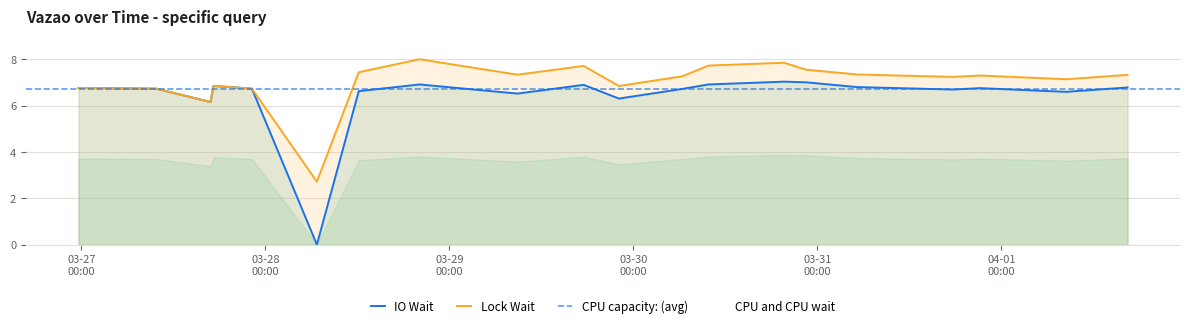

True or false: Lock Wait and CPU and CPU wait cross at least once.

False